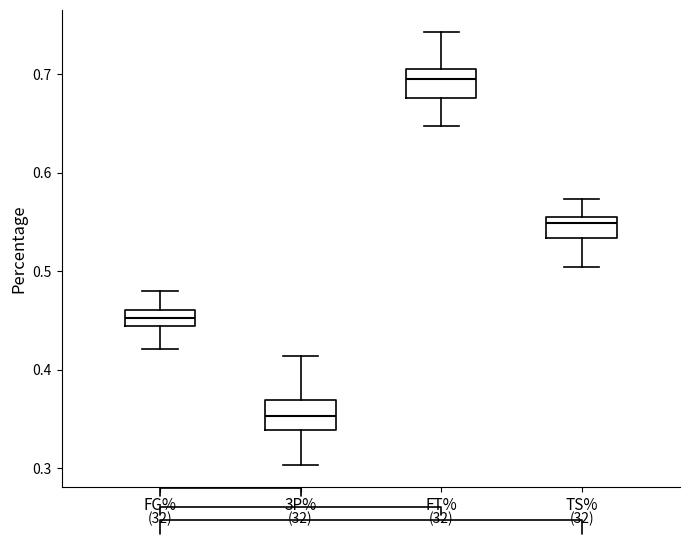

Where does the lower whisker of the box for TS% end on the y-axis? The values are not printed on the chart, so give them approximately, as read against the axis.

0.50